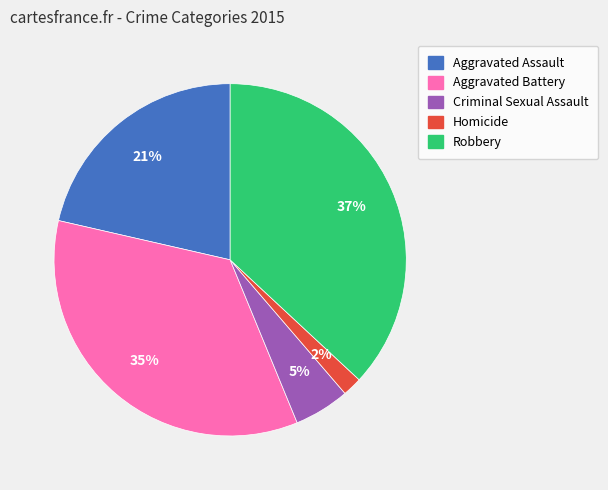

What percentage is the Homicide slice, to the nearest percent?

2%